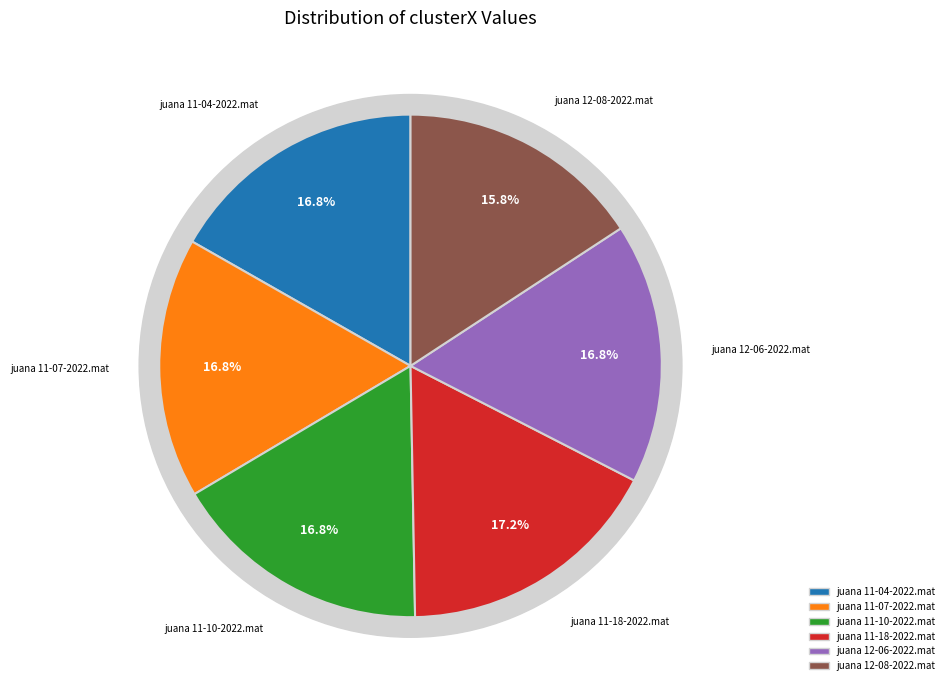

Does juana 11-04-2022.mat account for over 50% of the chart?

No